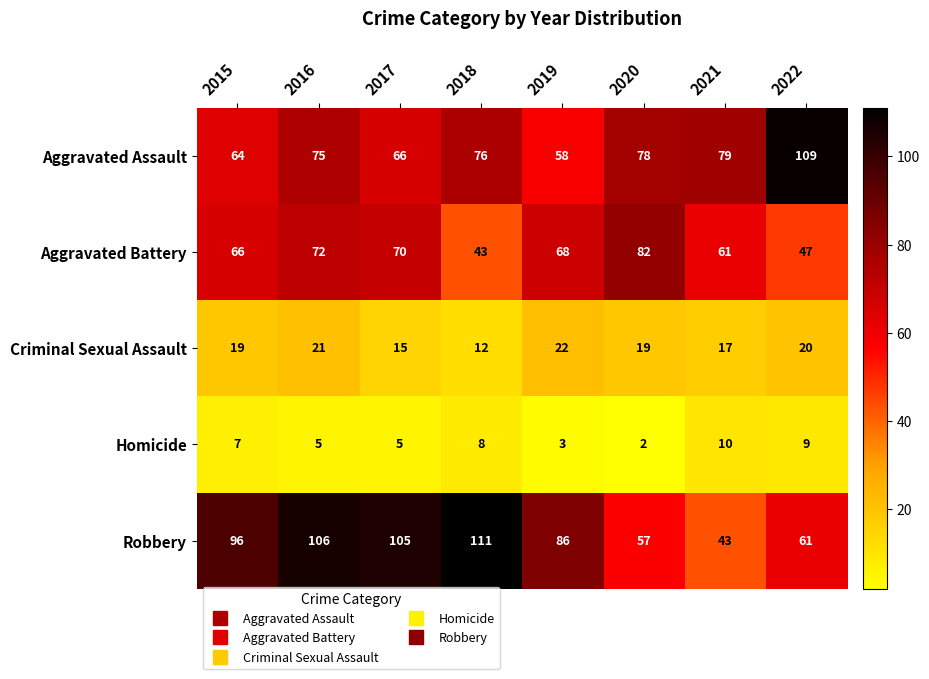

How many series are shown in this chart?

5